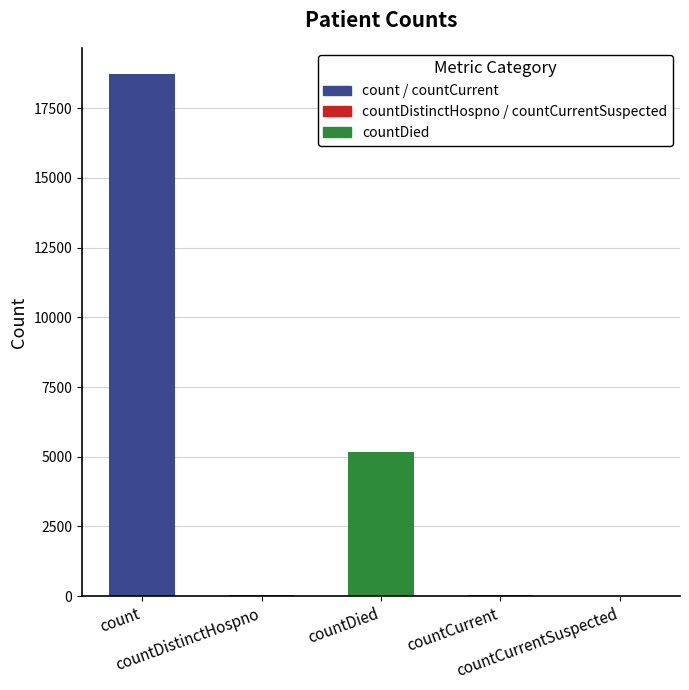

How many data points are less than 46?

2